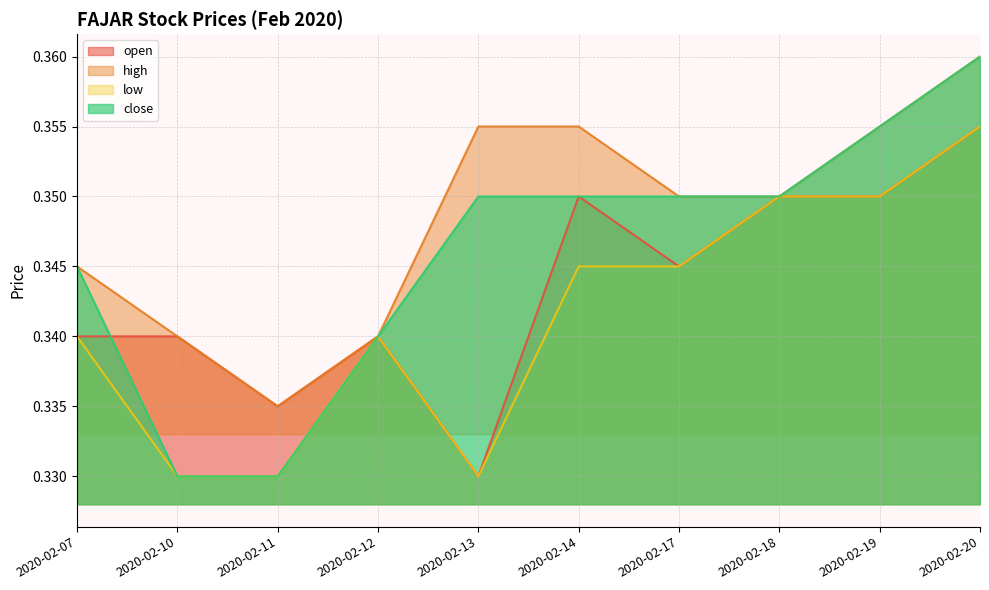

At which label is high closest to 0?

2020-02-11